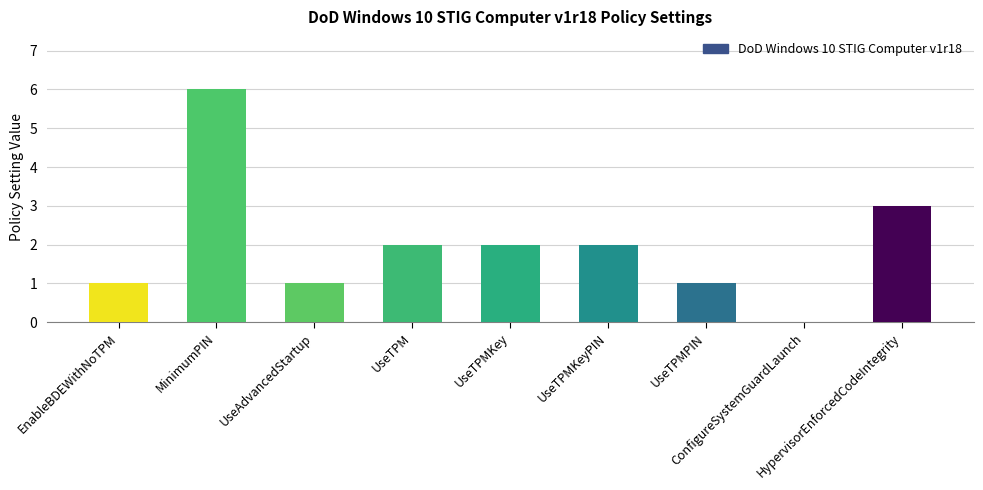

What is the sum of all values?

18